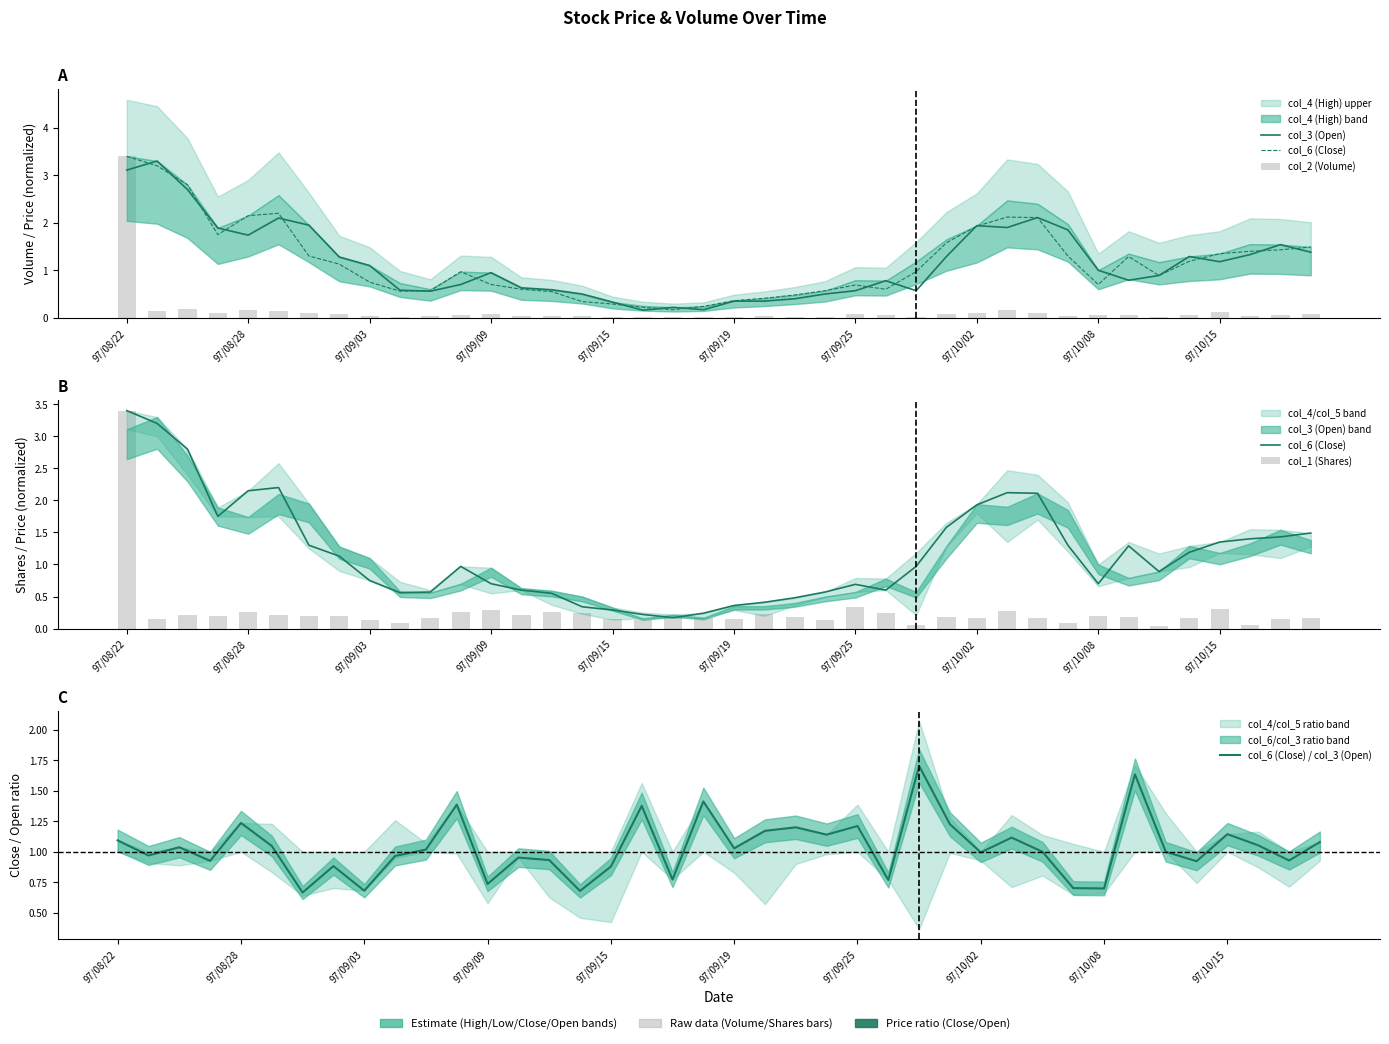

At how many categories does at least one series exceed 2?

7